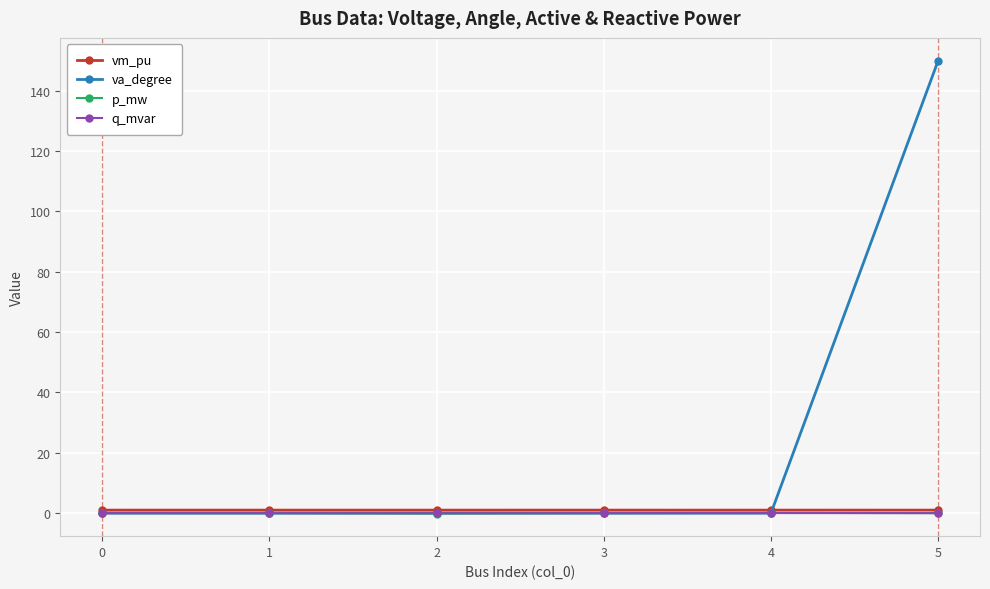

True or false: vm_pu has a value of 1.0 at 0.

True